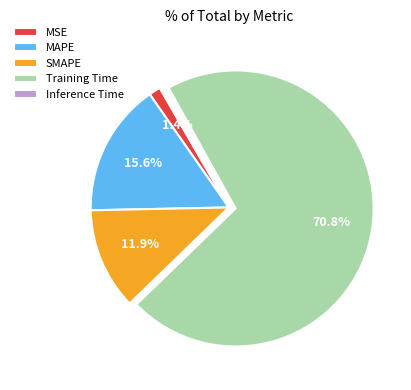

Between SMAPE and MAPE, which is larger?

MAPE